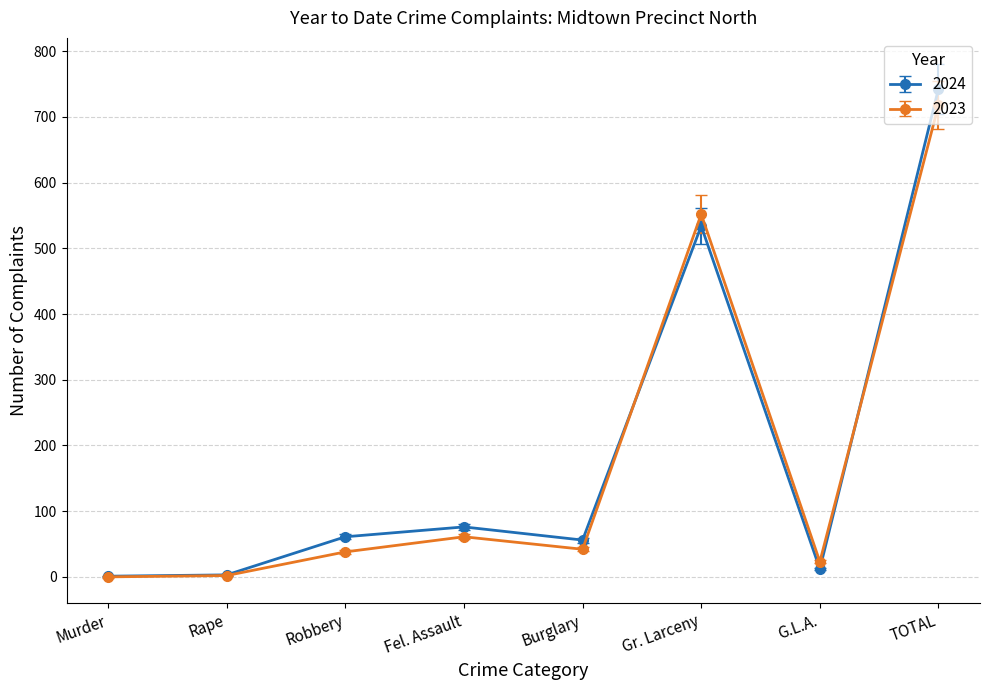

What value does the 2024 series have at Fel. Assault?

76